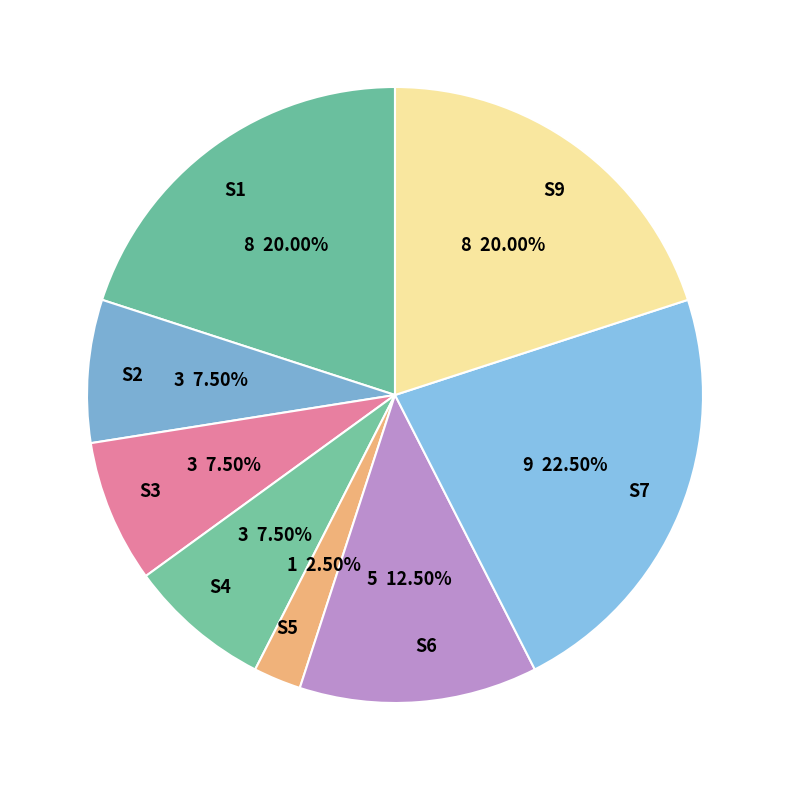

Which slice is the largest?

S7